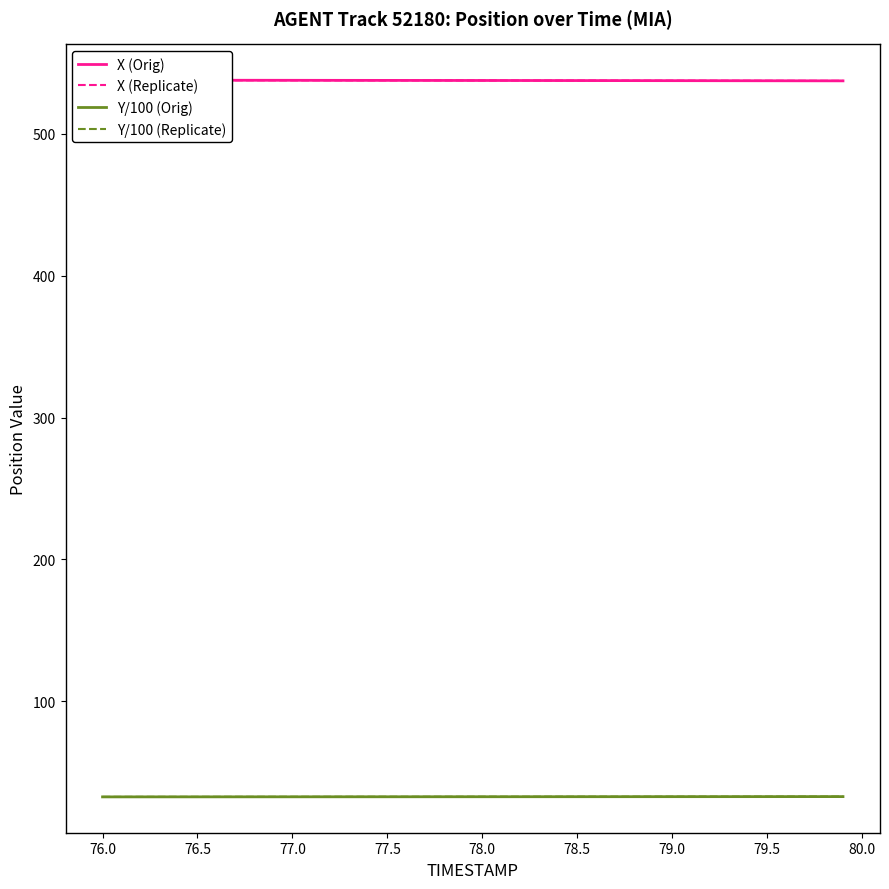

At how many categories does at least one series exceed 184?

40